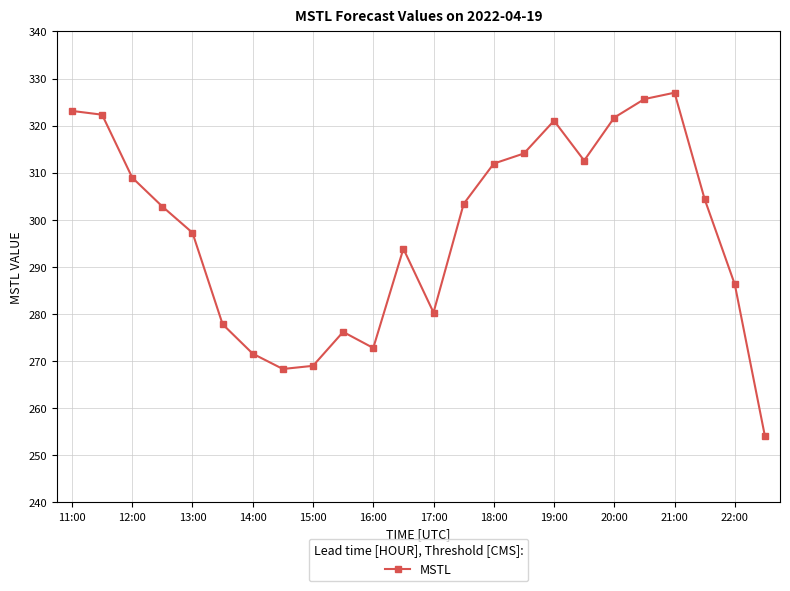

What is the value of the 23rd point from the left?

286.3